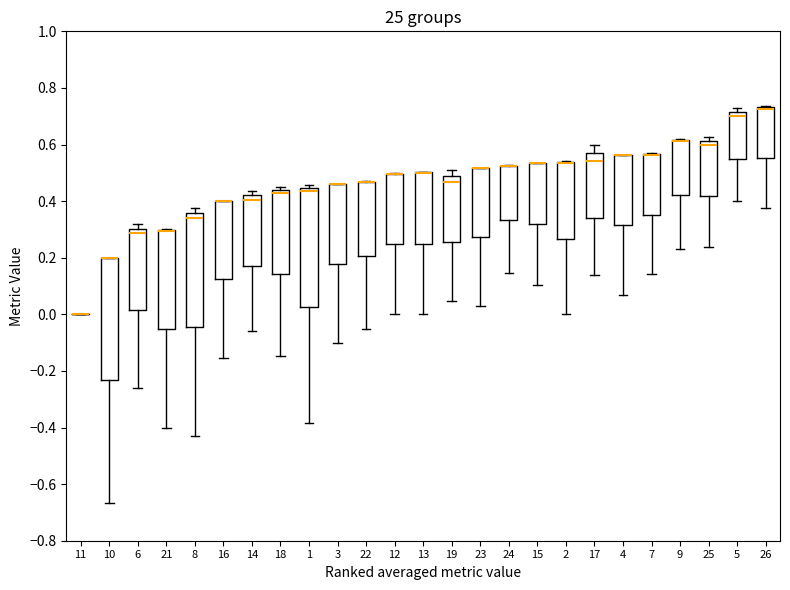

Reading left to right, read every box against the y-axis: the position of its median line, the range the box covers, and the ends of its whiskers. The values are not printed on the chart, so give them approximately, as read against the axis.

11: box collapsed to a line at 0.00, whiskers 0.00 to 0.00
10: median 0.20 (drawn on the box's upper edge), box -0.24 to 0.20, whiskers -0.66 to 0.20
6: median 0.28, box 0.02 to 0.30, whiskers -0.26 to 0.32
21: median 0.30 (drawn on the box's upper edge), box -0.06 to 0.30, whiskers -0.40 to 0.30
8: median 0.34, box -0.04 to 0.36, whiskers -0.42 to 0.38
16: median 0.40 (drawn on the box's upper edge), box 0.12 to 0.40, whiskers -0.16 to 0.40
14: median 0.40, box 0.18 to 0.42, whiskers -0.06 to 0.44
18: median 0.42, box 0.14 to 0.44, whiskers -0.14 to 0.46
1: median 0.44 (just below the box's upper edge), box 0.02 to 0.44, whiskers -0.38 to 0.46
3: median 0.46 (drawn on the box's upper edge), box 0.18 to 0.46, whiskers -0.10 to 0.46
22: median 0.46 (drawn on the box's upper edge), box 0.20 to 0.46, whiskers -0.06 to 0.48
12: median 0.50 (drawn on the box's upper edge), box 0.24 to 0.50, whiskers 0.00 to 0.50
13: median 0.50 (drawn on the box's upper edge), box 0.26 to 0.50, whiskers 0.00 to 0.50
19: median 0.46, box 0.26 to 0.48, whiskers 0.04 to 0.52
23: median 0.52 (drawn on the box's upper edge), box 0.28 to 0.52, whiskers 0.02 to 0.52
24: median 0.52 (drawn on the box's upper edge), box 0.34 to 0.52, whiskers 0.14 to 0.52
15: median 0.54 (drawn on the box's upper edge), box 0.32 to 0.54, whiskers 0.10 to 0.54
2: median 0.54 (drawn on the box's upper edge), box 0.26 to 0.54, whiskers 0.00 to 0.54
17: median 0.54, box 0.34 to 0.58, whiskers 0.14 to 0.60
4: median 0.56 (drawn on the box's upper edge), box 0.32 to 0.56, whiskers 0.06 to 0.56
7: median 0.56 (drawn on the box's upper edge), box 0.36 to 0.56, whiskers 0.14 to 0.58
9: median 0.62 (drawn on the box's upper edge), box 0.42 to 0.62, whiskers 0.22 to 0.62
25: median 0.60, box 0.42 to 0.62, whiskers 0.24 to 0.62 (just above the box's upper edge)
5: median 0.70, box 0.56 to 0.72, whiskers 0.40 to 0.72 (just above the box's upper edge)
26: median 0.72 (drawn on the box's upper edge), box 0.56 to 0.74, whiskers 0.38 to 0.74